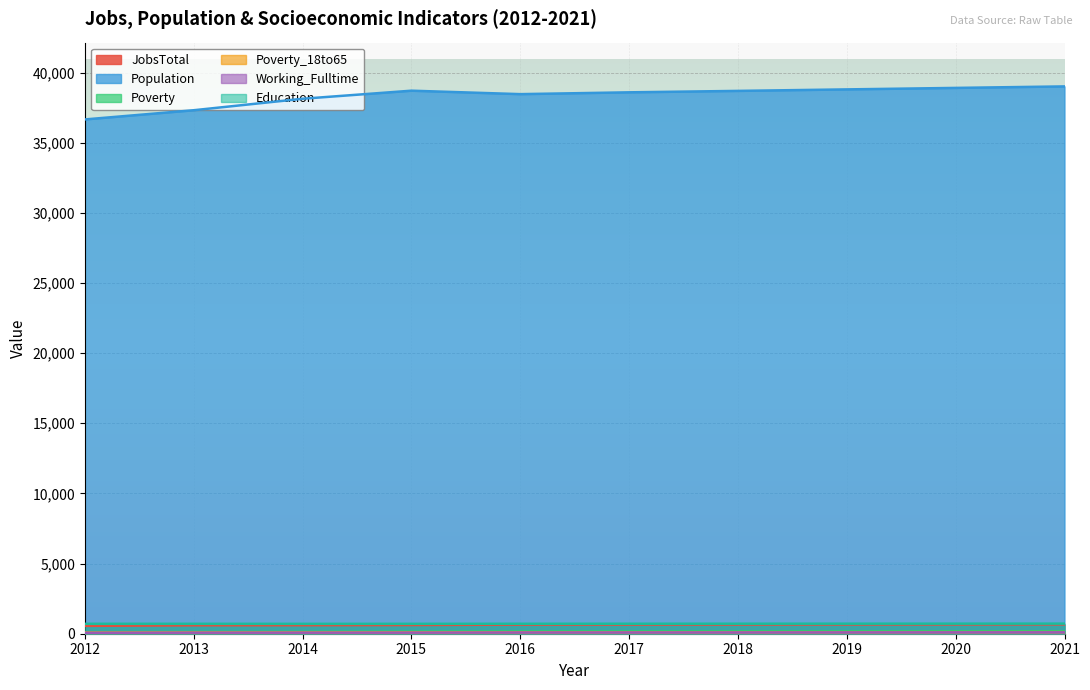

List the series in order of their peak value, highest first.

Population, Education, JobsTotal, Poverty, Poverty_18to65, Working_Fulltime